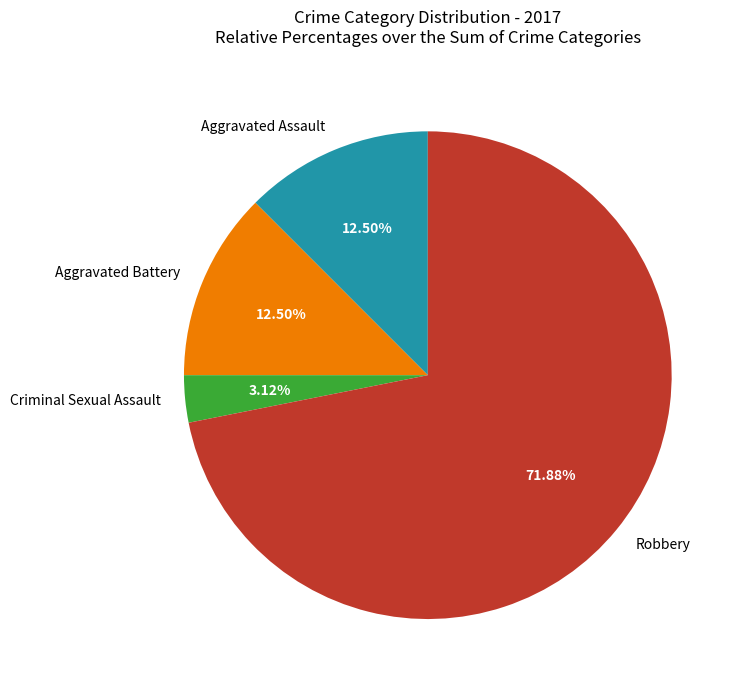

What is the total percentage of Robbery and Aggravated Battery?

84.4%